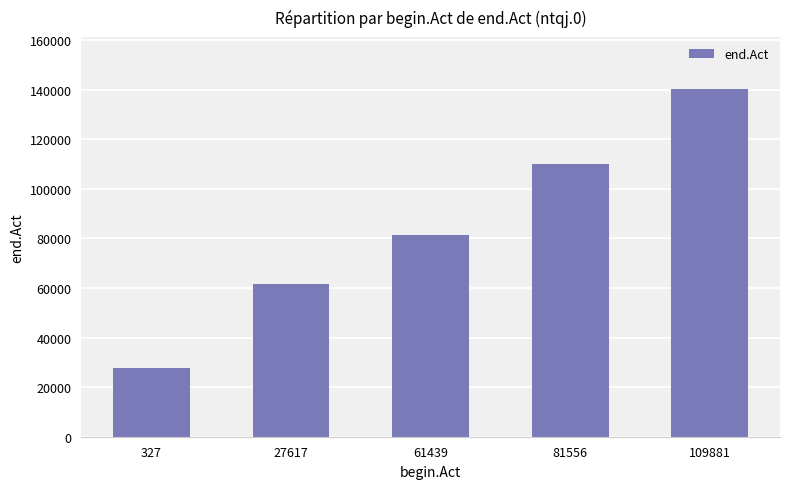

What is the sum of the values at 109881 and 327?

167872